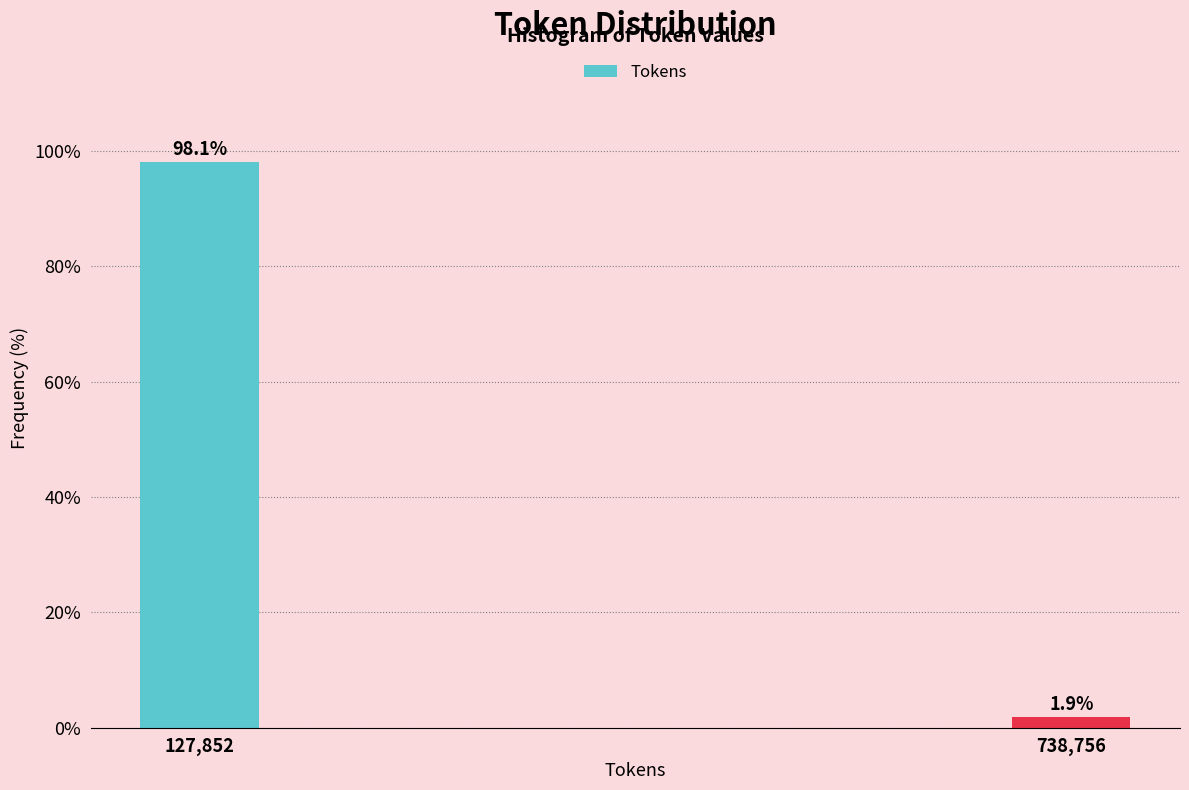

Reading left to right, extract all data points from this chart.

98.1	1.9